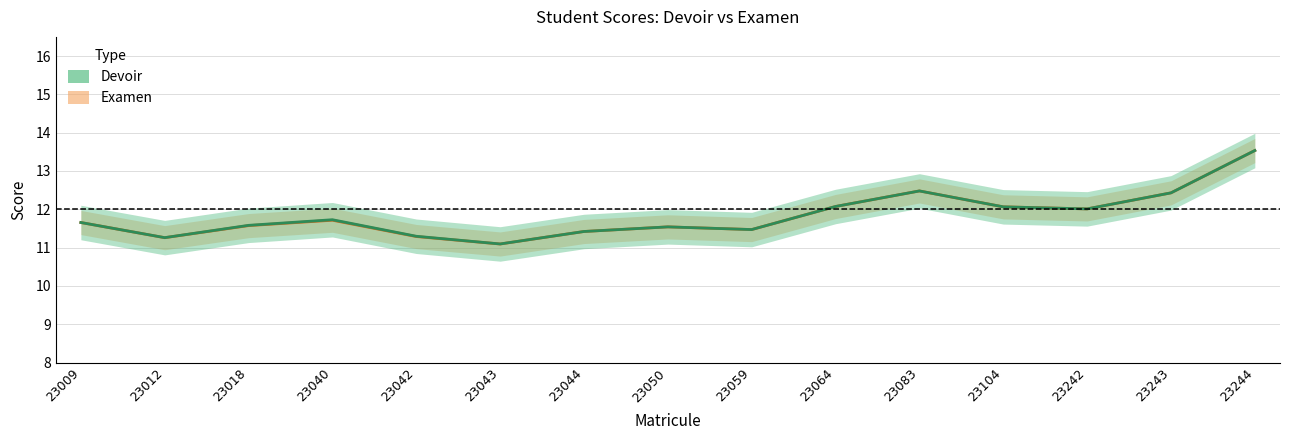

Which category has the highest value across all series?

23244